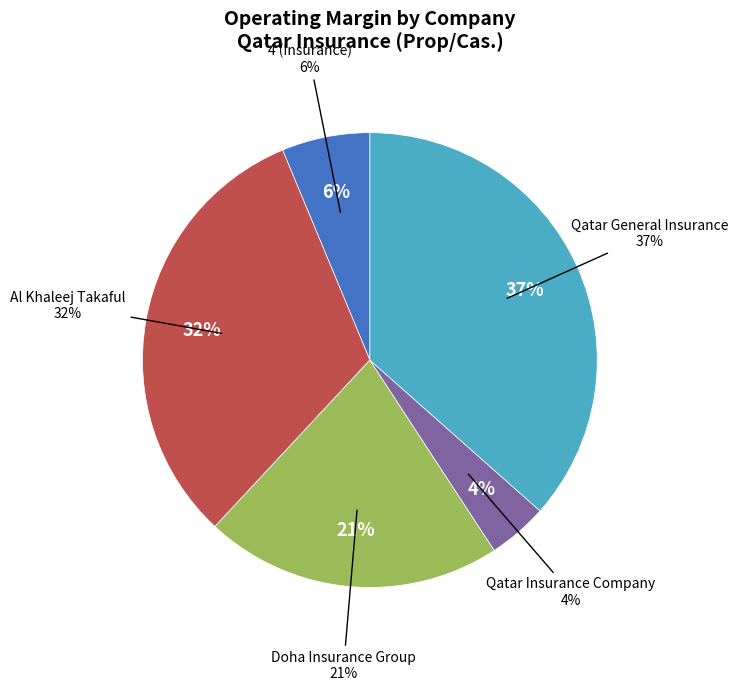

To the nearest percent, what is the difference between the Al Khaleej Takaful and Qatar General Insurance slice percentages?

5%